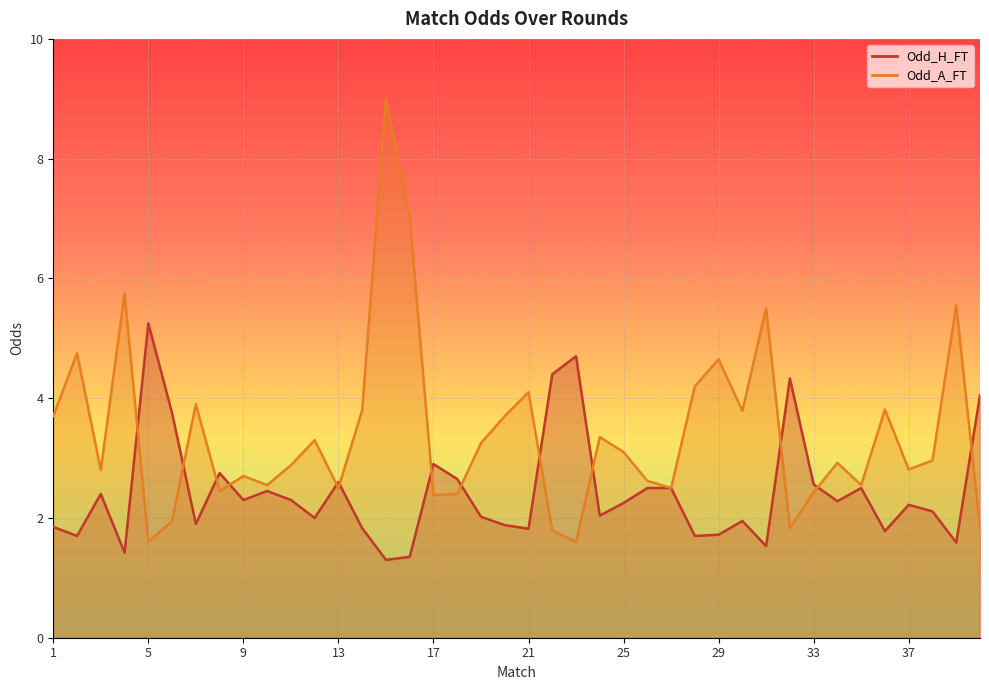

At which label does Odd_A_FT reach its minimum?

5